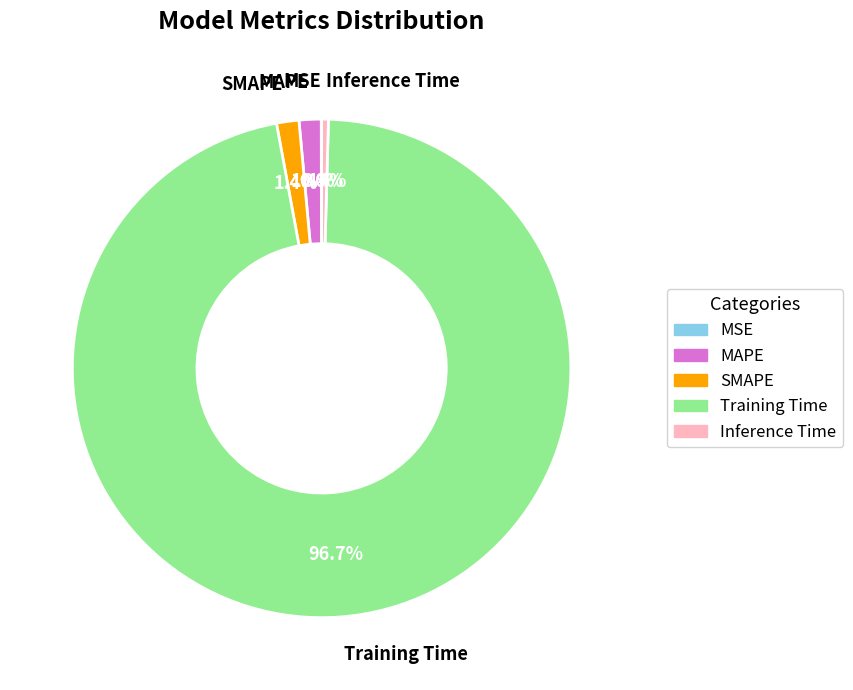

Which category has the biggest portion of the pie?

Training Time